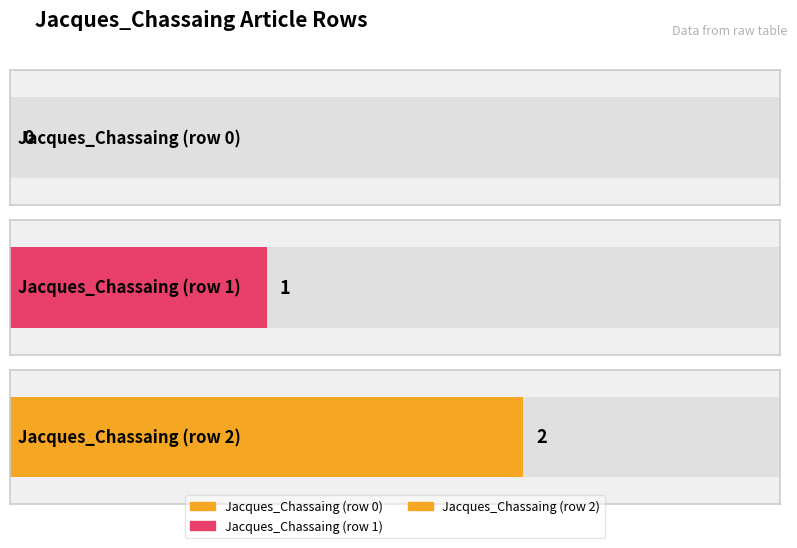

Reading left to right, what are all the values shown in this chart?

Jacques_Chassaing (row 0)=0	Jacques_Chassaing (row 1)=1	Jacques_Chassaing (row 2)=2